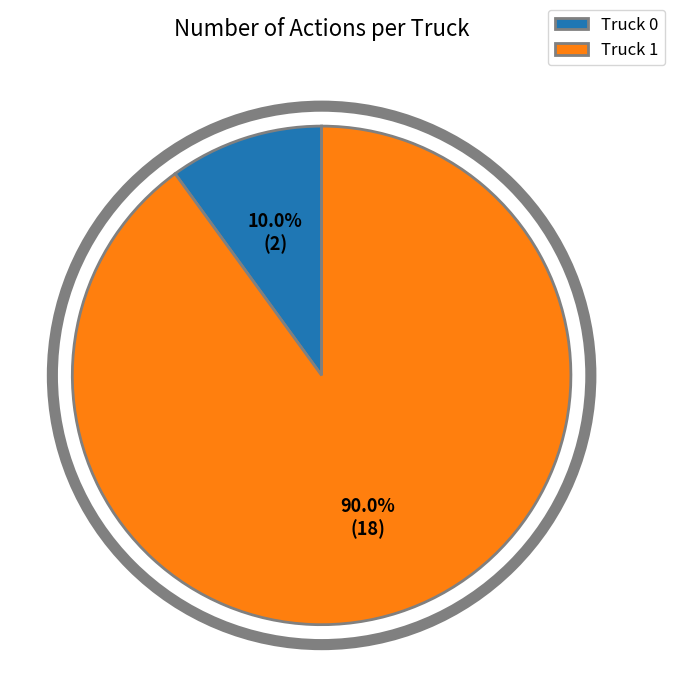

True or false: Truck 1 accounts for 90% of the total.

True